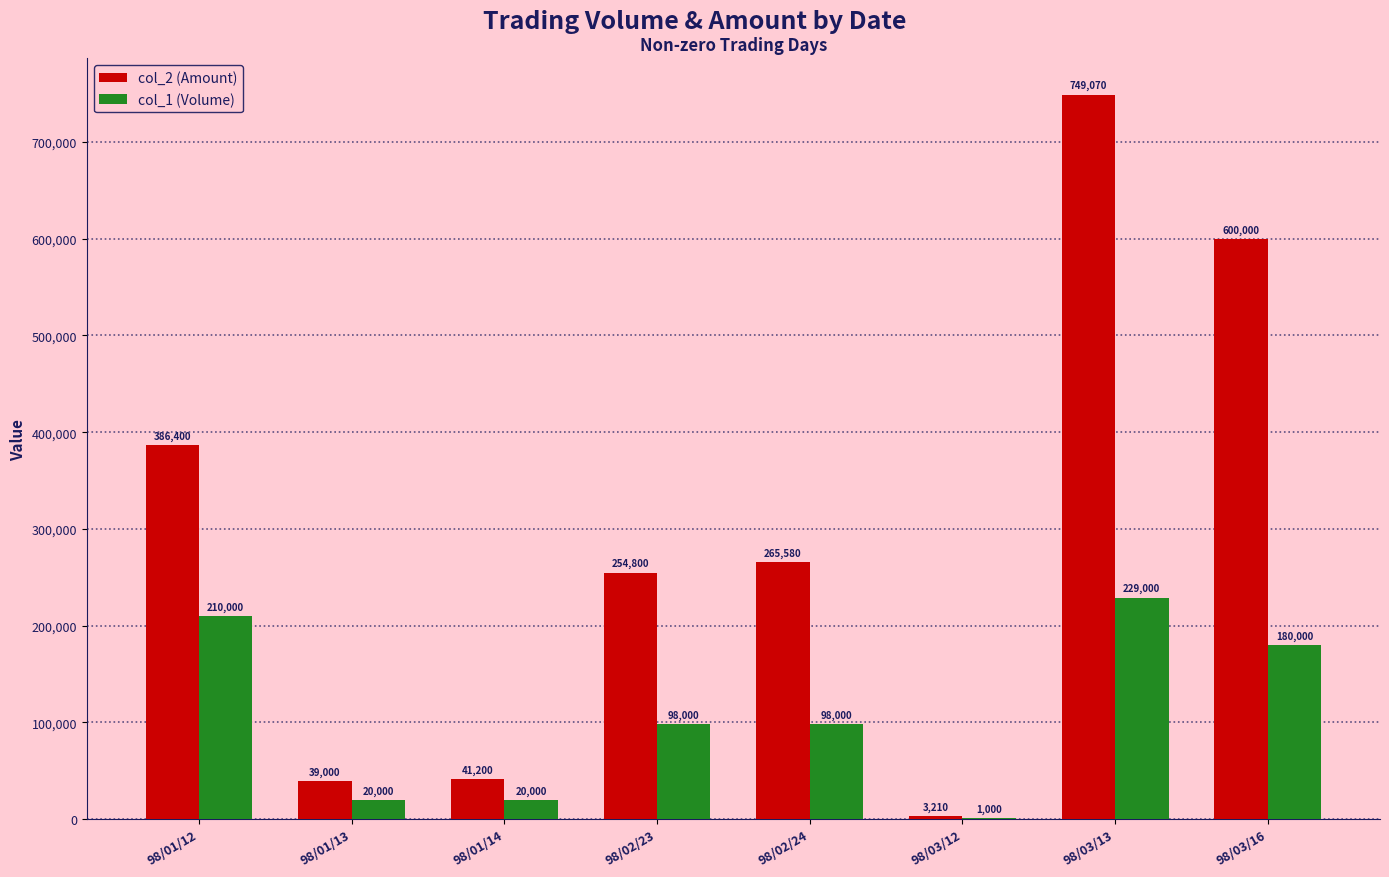

What is the sum of the col_2 (Amount) values at 98/01/12 and 98/03/13?

1135470